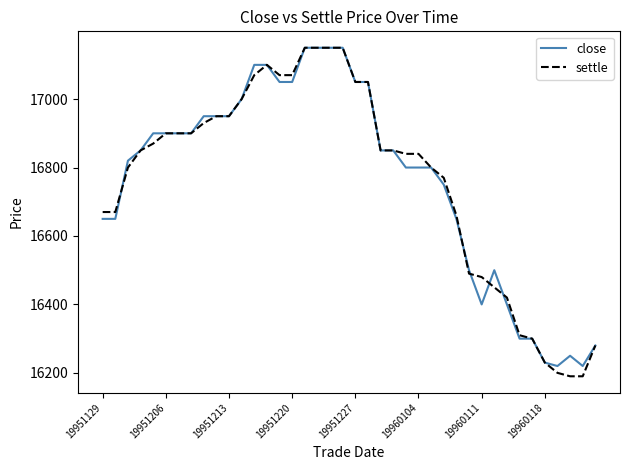

Which series has the widest spread of values?

settle